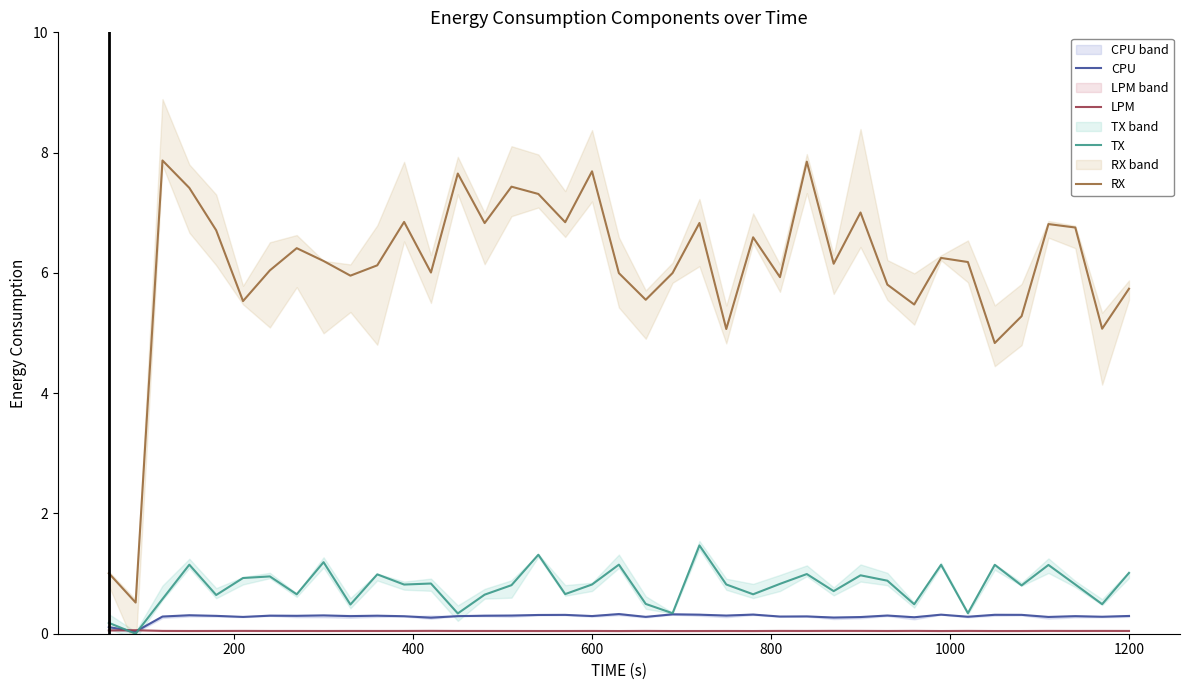

Does the chart have visible grid lines?

No